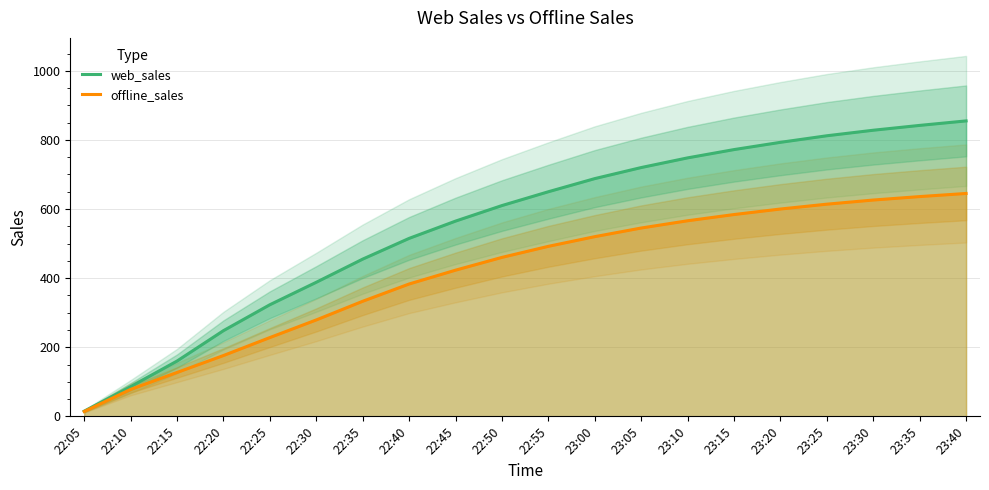

At which category is the sum across all series the highest?

23:40